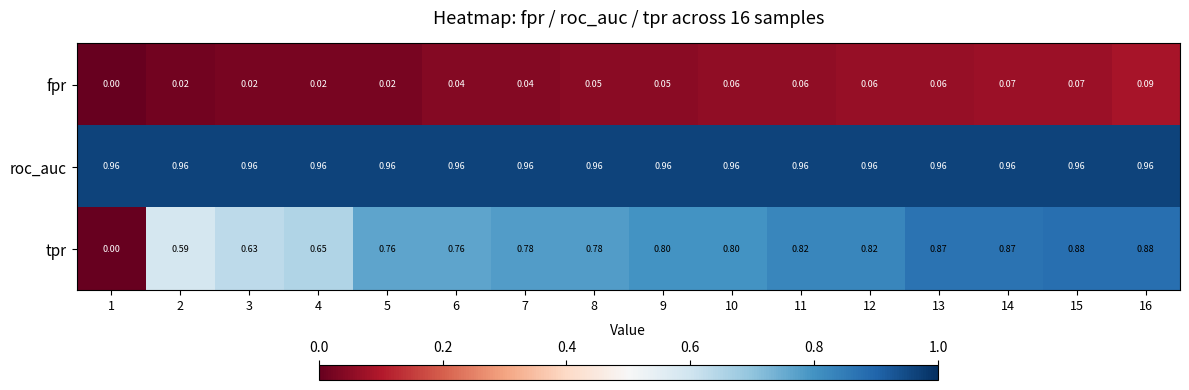

At which category does the chart reach its minimum across all series?

1